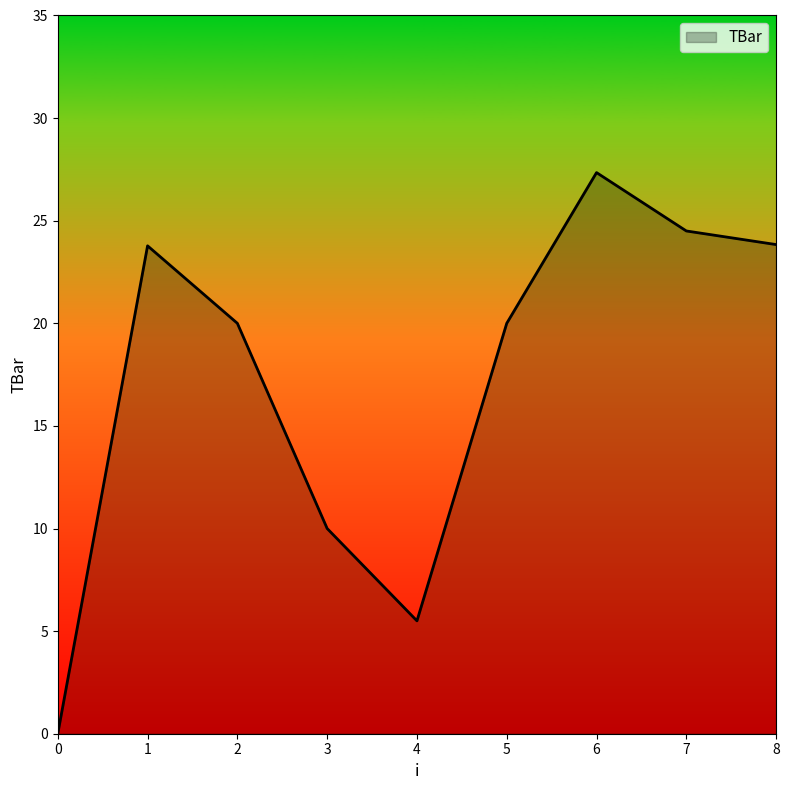

What is the difference between the second highest and minimum values?

24.5